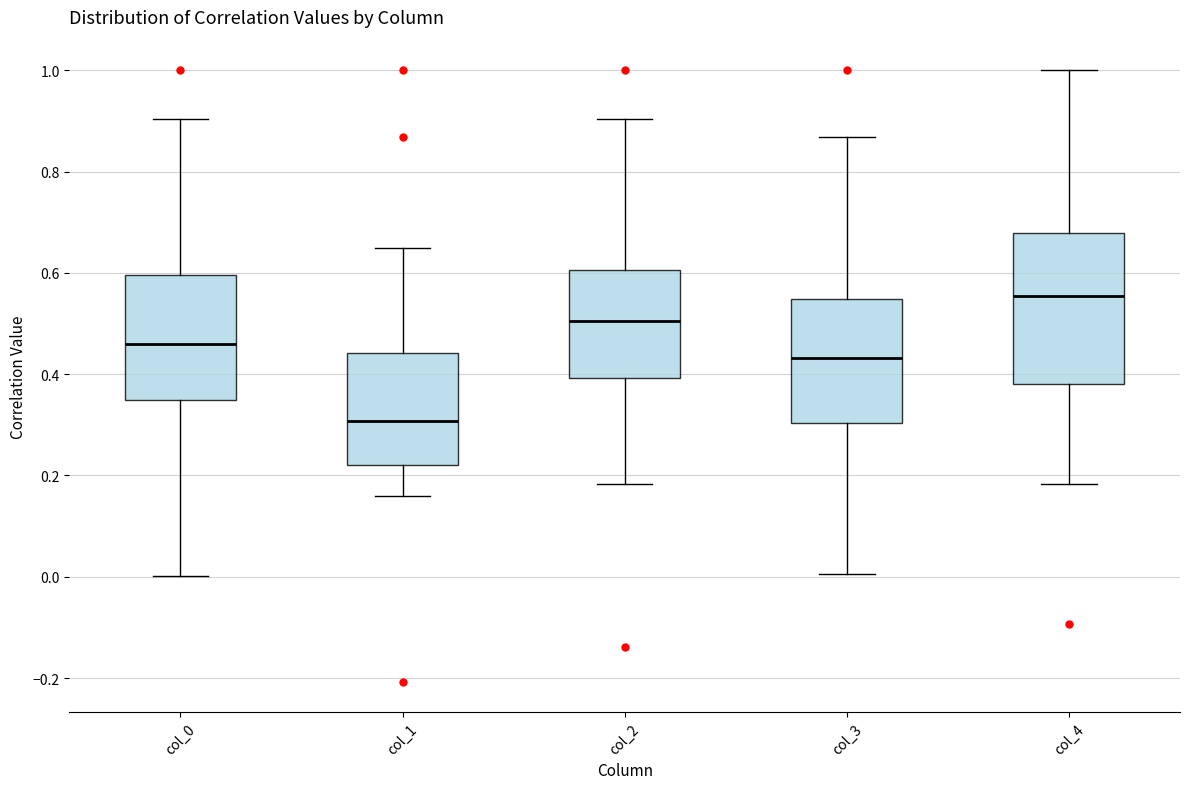

Reading left to right, transcribe this box plot: for each box, give where its median line is, the range the box spans, and where its two whiskers end, as read against the y-axis. The values are not printed on the chart, so give them approximately, as read against the axis.

col_0: median 0.46, box 0.34 to 0.60, whiskers 0.00 to 0.90
col_1: median 0.30, box 0.22 to 0.44, whiskers 0.16 to 0.64
col_2: median 0.50, box 0.40 to 0.60, whiskers 0.18 to 0.90
col_3: median 0.44, box 0.30 to 0.54, whiskers 0.00 to 0.86
col_4: median 0.56, box 0.38 to 0.68, whiskers 0.18 to 1.00